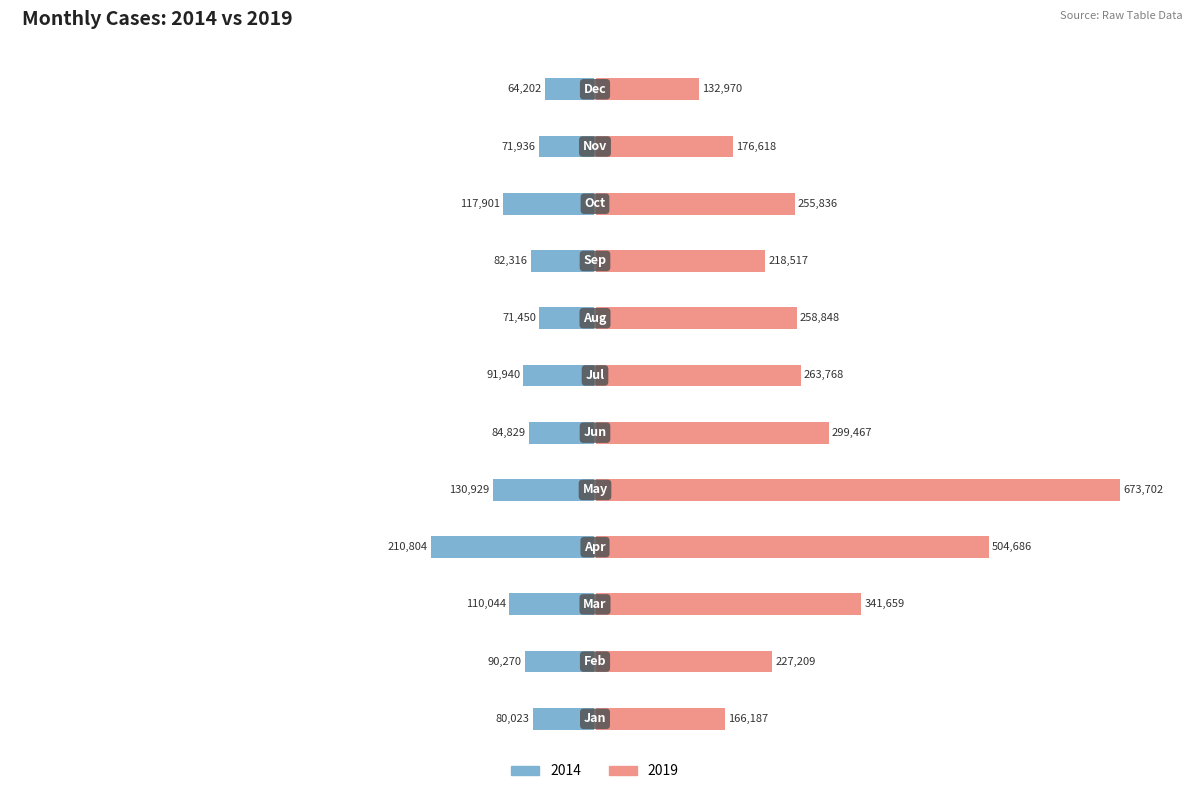

True or false: 2019 has a value of 176618 at Nov.

True